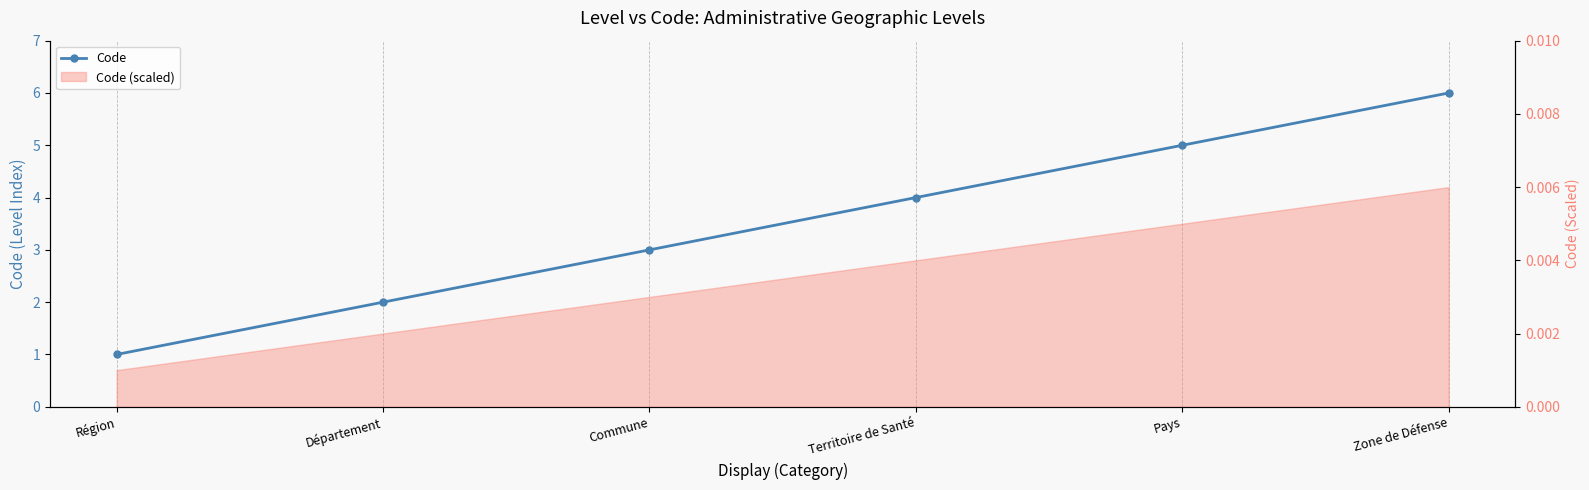

What is the difference between the second highest and minimum values?

4